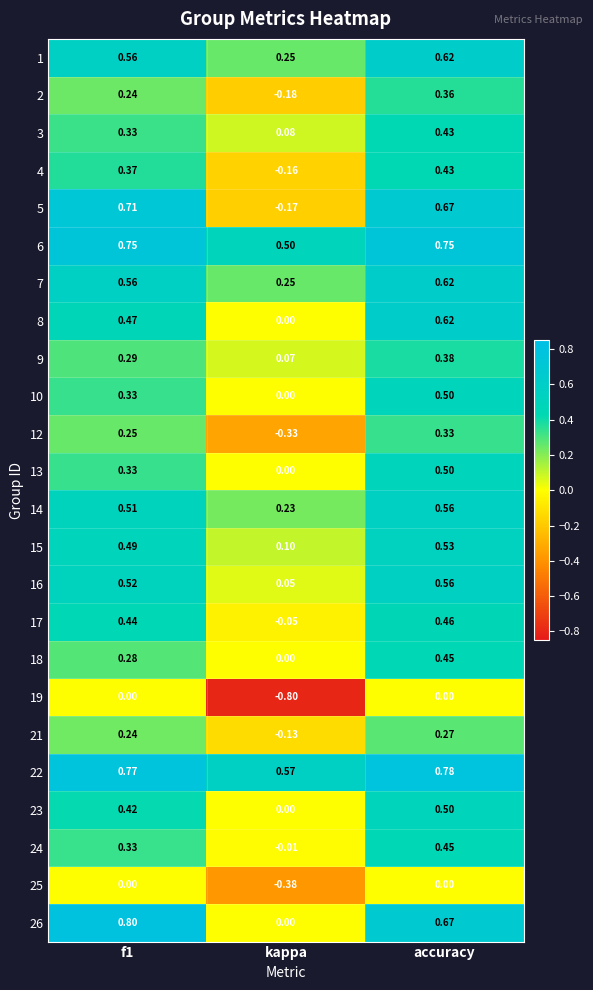

At which category is the sum across all series the highest?

accuracy